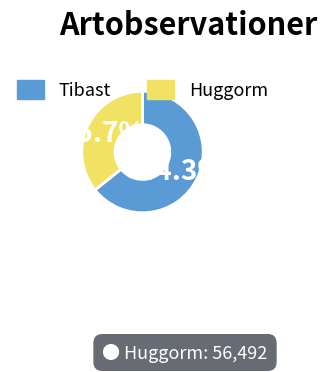

To the nearest percent, what percentage of the pie is Tibast?

64%